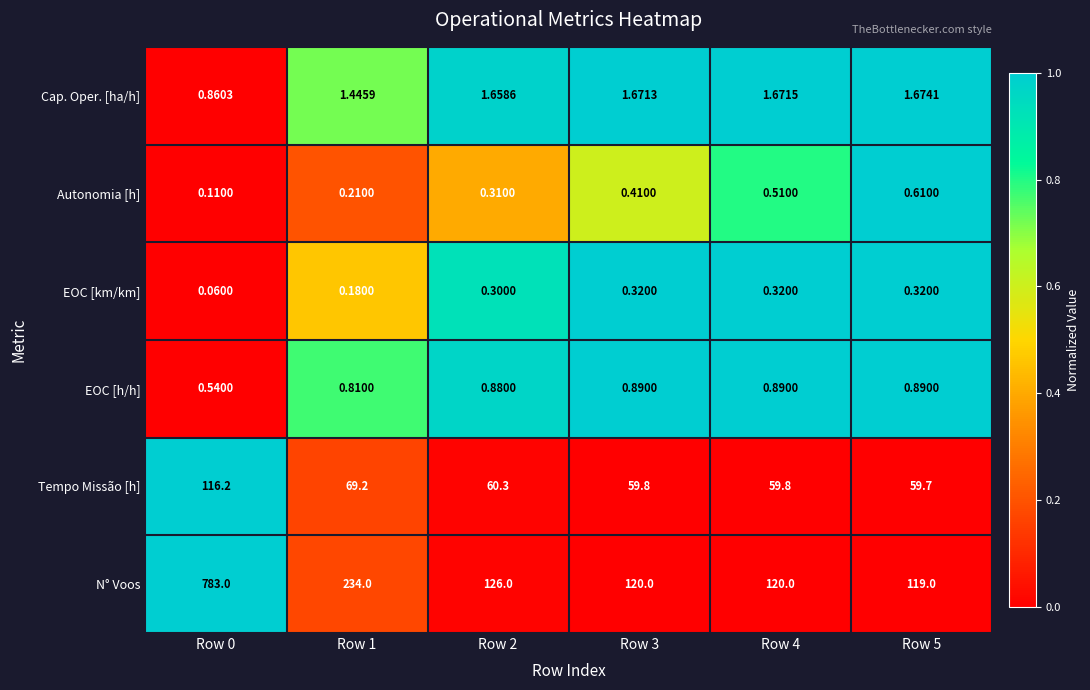

Between Row 2 and Row 4, which series saw the biggest shift?

N° Voos